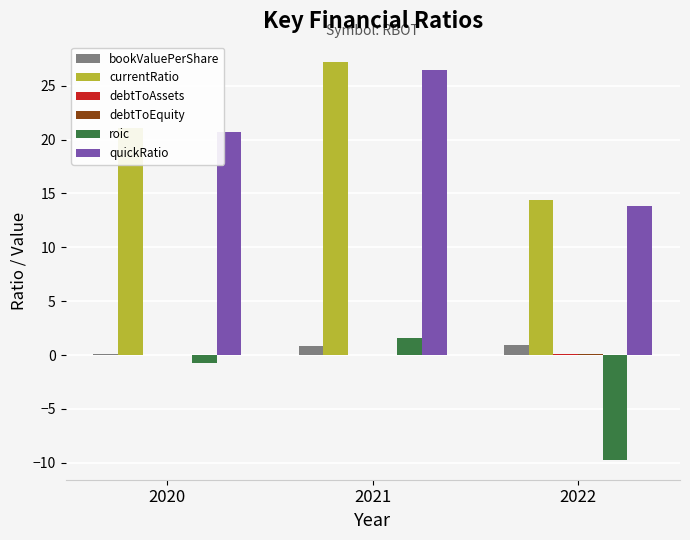

What is the sum of the bookValuePerShare values at 2020 and 2021?

1.0